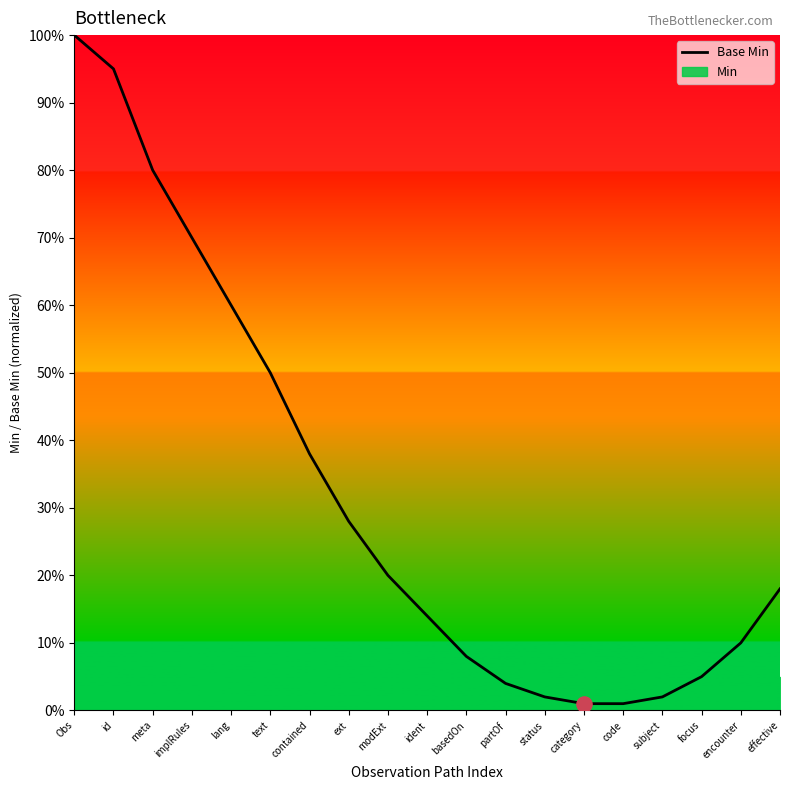

Between contained and effective, which is larger?

contained